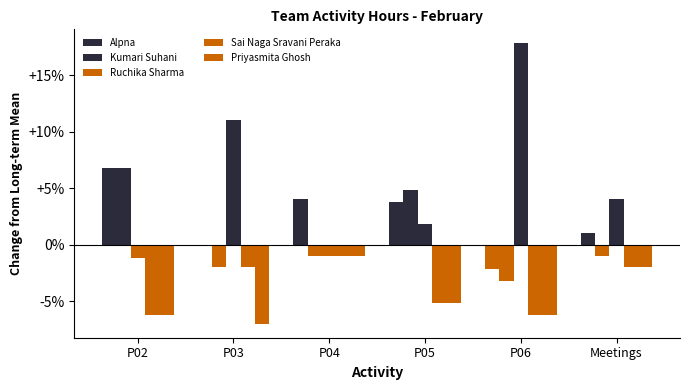

Reading left to right, list all the values displayed in this chart.

Alpna: 6.8	0.0	4.0	3.8	-2.2	1.0
Kumari Suhani: 6.8	-2.0	-1.0	4.8	-3.2	-1.0
Ruchika Sharma: -1.2	11.0	-1.0	1.8	17.8	4.0
Sai Naga Sravani Peraka: -6.2	-2.0	-1.0	-5.2	-6.2	-2.0
Priyasmita Ghosh: -6.2	-7.0	-1.0	-5.2	-6.2	-2.0